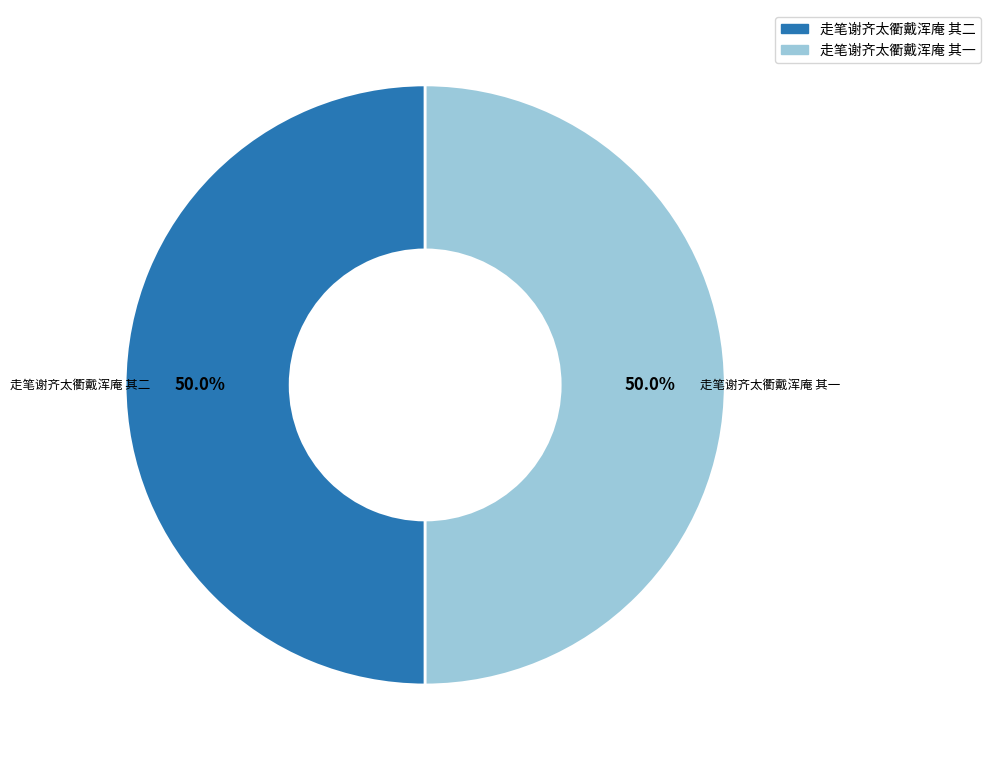

How many segments does this pie chart have?

2